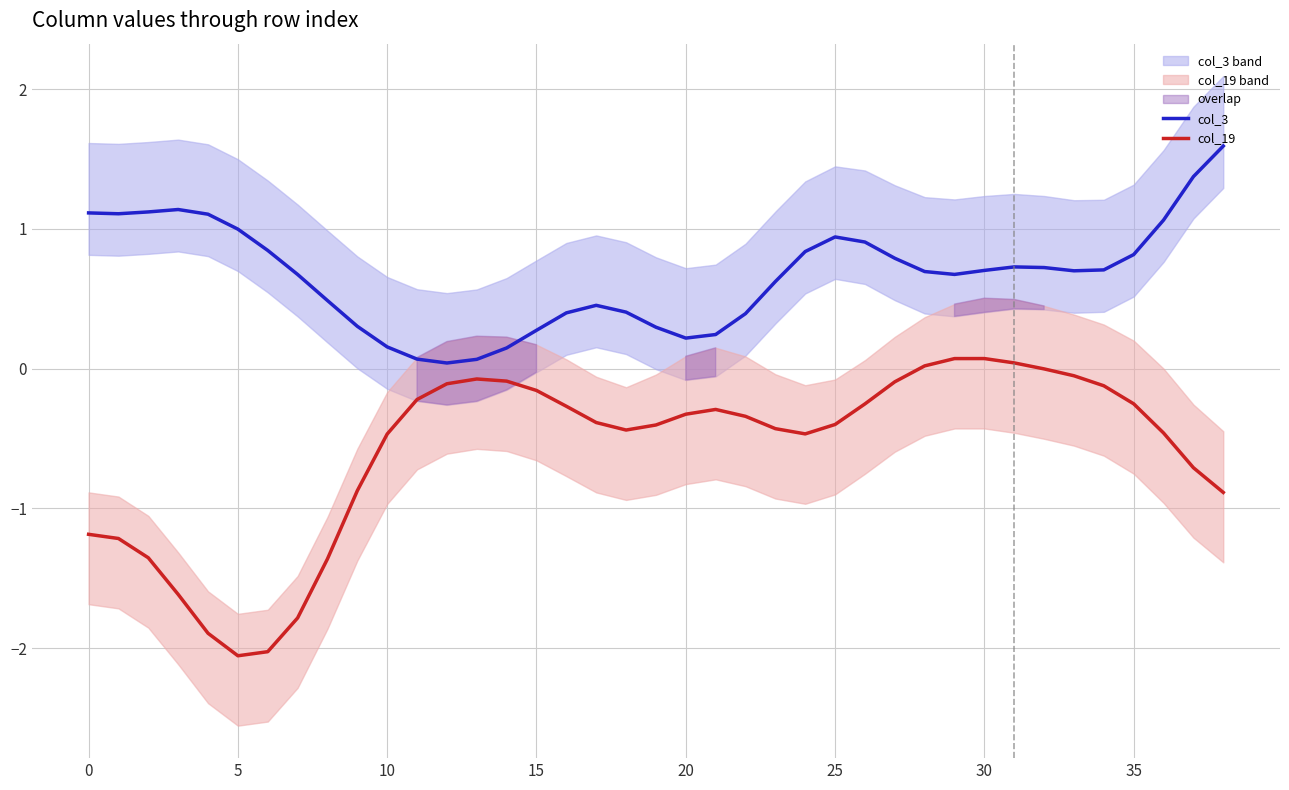

Rank the series by their maximum value, from highest to lowest.

col_3, col_19